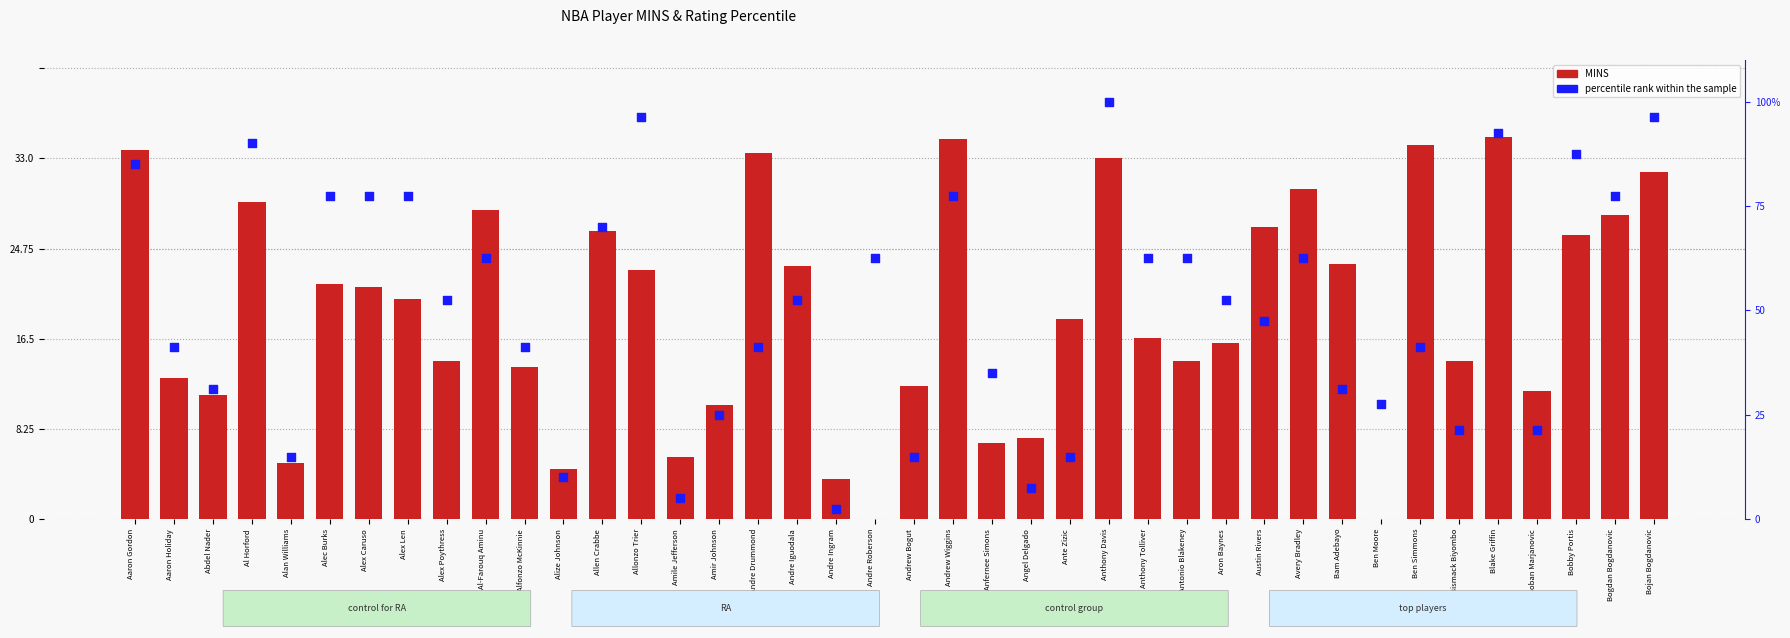

Which series contains the highest Y value?

percentile rank within the sample